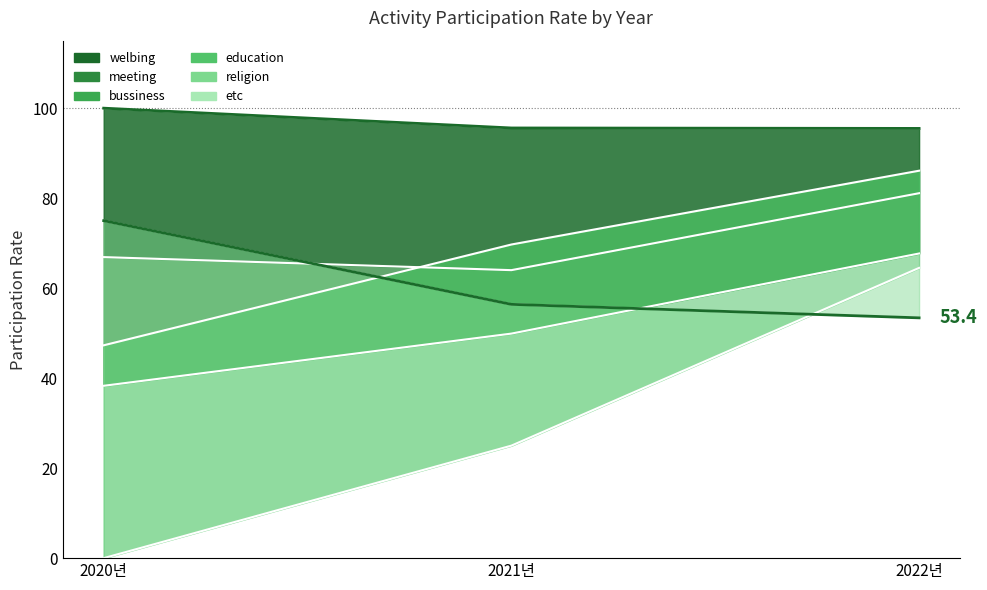

What value does the welbing series have at 2022년?

95.5